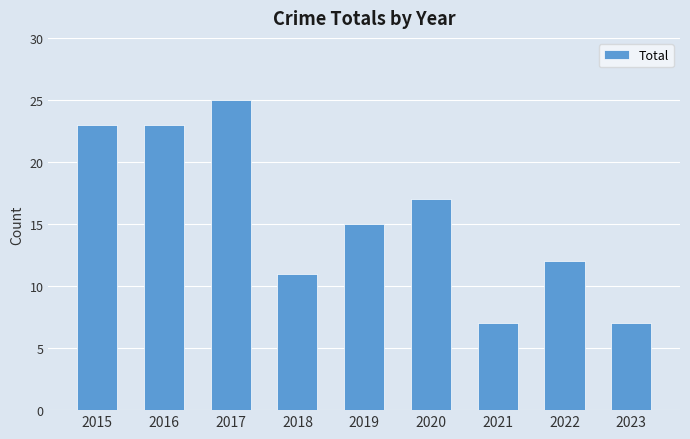

At which label does the data first exceed 15?

2015